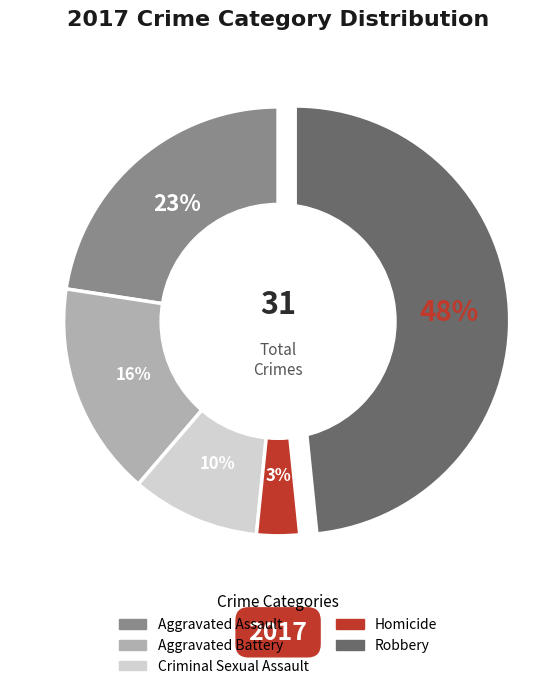

Is it true that Criminal Sexual Assault is 10% of the pie?

True